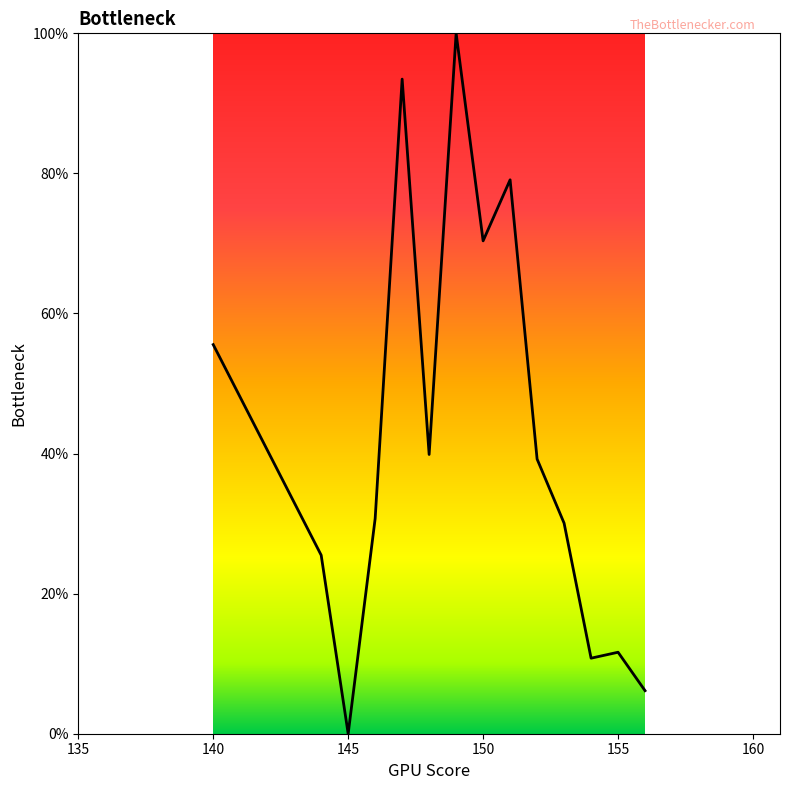

What is the greatest value displayed?

100.0